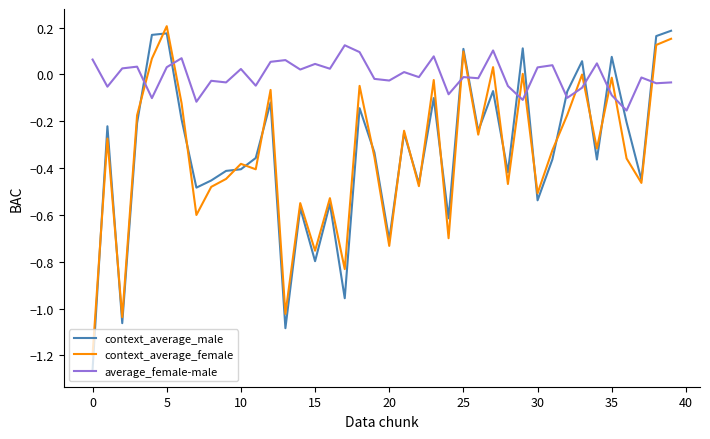

After their last crossing, which series has the higher values: context_average_female or average_female-male?

context_average_female